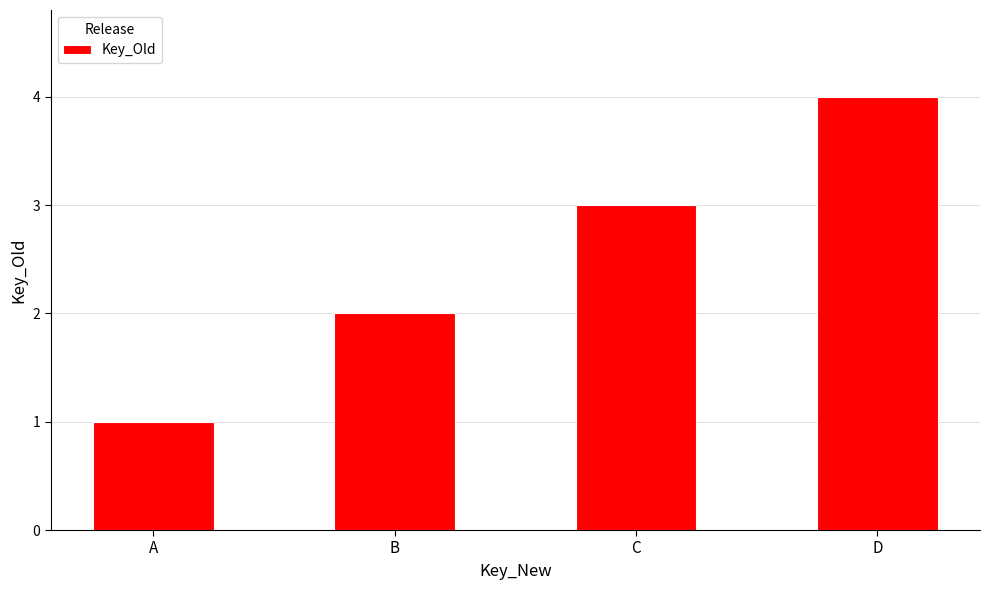

Which label corresponds to the largest value in the chart?

D